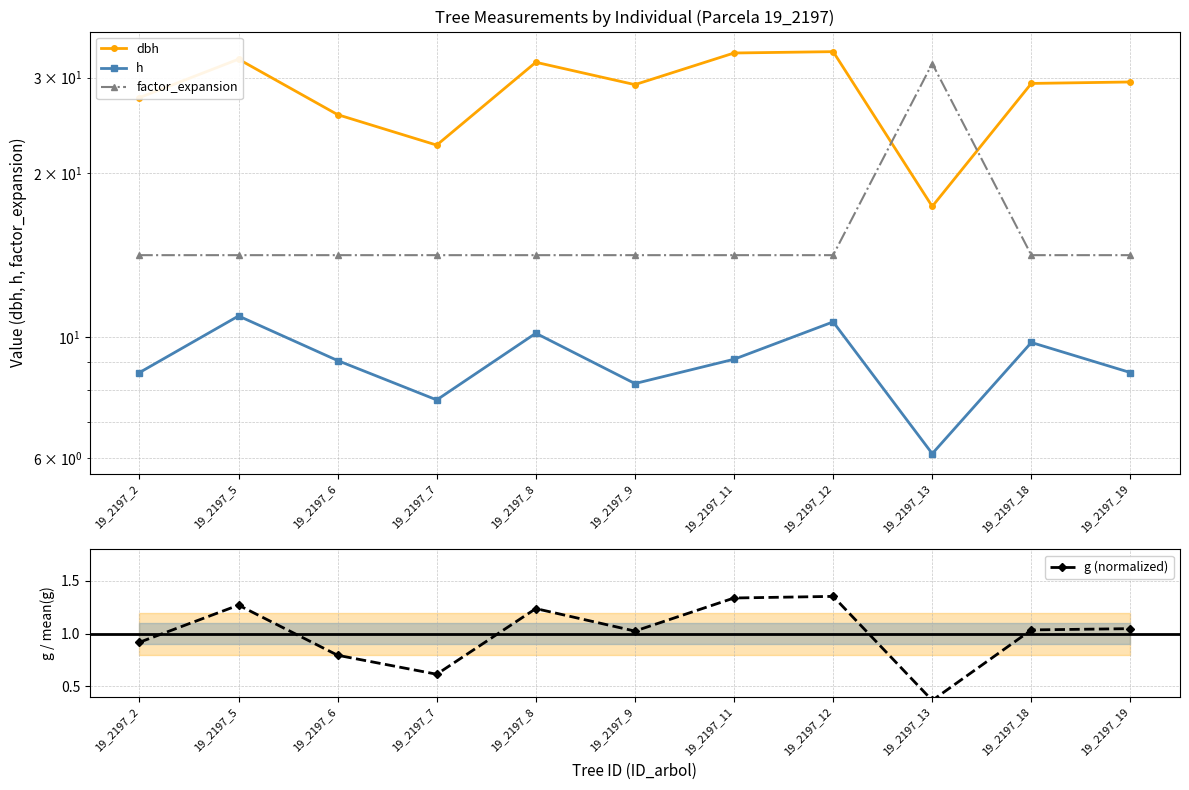

What is the value of the h point at the 1st from the left?

8.6